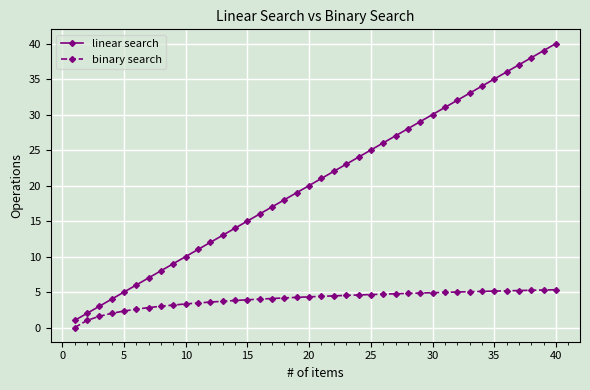

Rank the series by their maximum value, from highest to lowest.

linear search, binary search